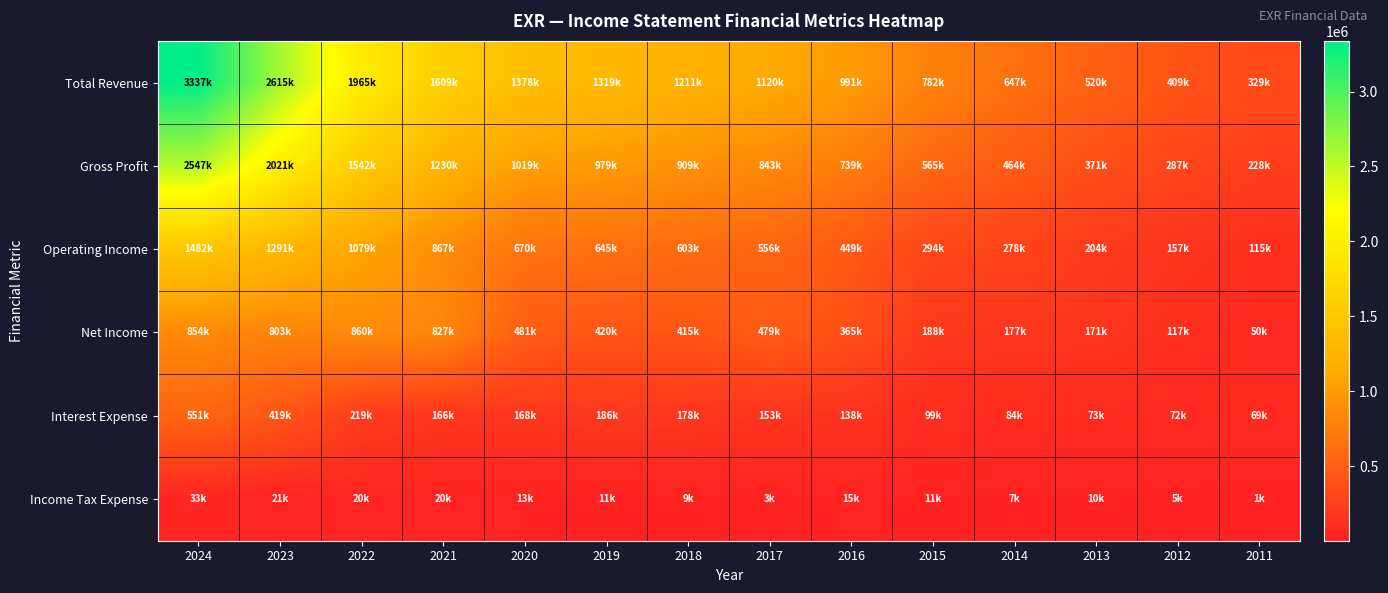

List the series in order of their peak value, lowest first.

Income Tax Expense, Interest Expense, Net Income, Operating Income, Gross Profit, Total Revenue